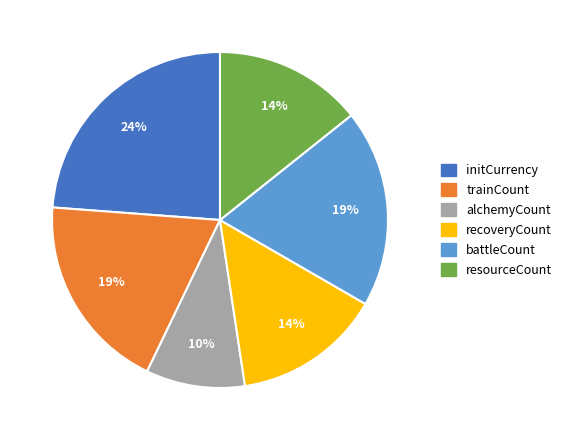

To the nearest percent, what portion does battleCount represent?

19%